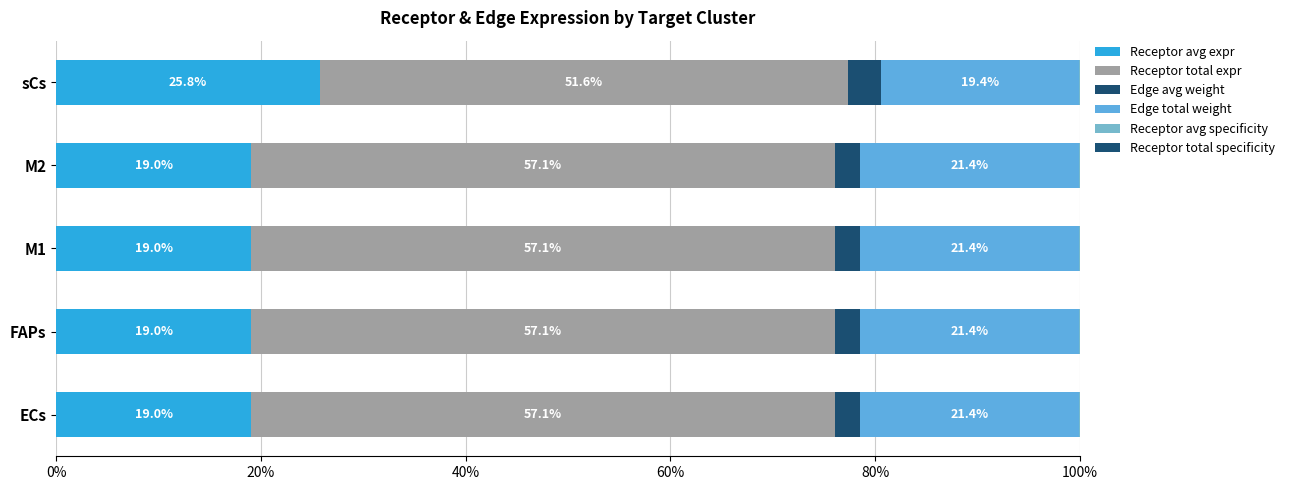

What is the difference between the maximum and minimum values in the Edge avg weight series?

0.8